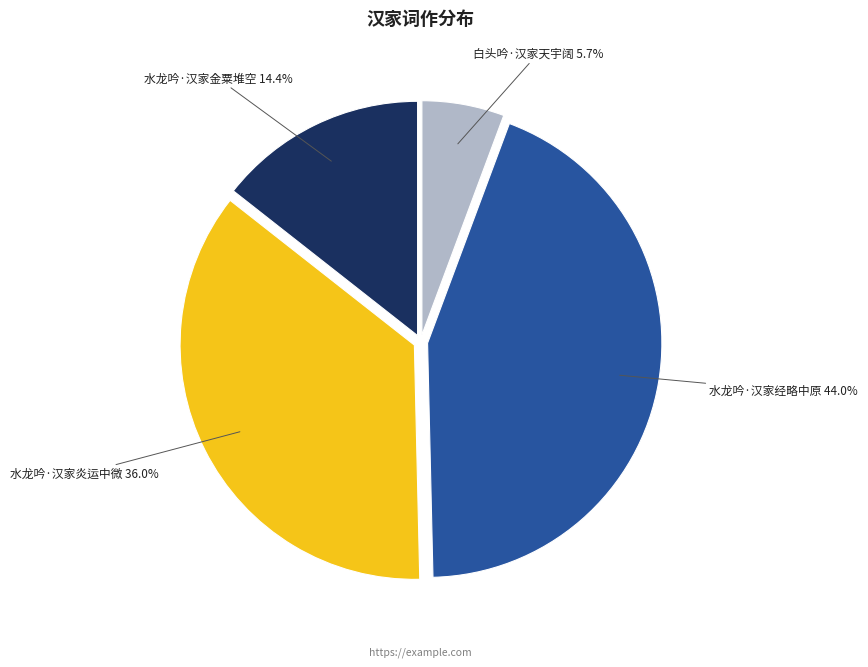

Is it true that 白头吟·汉家天宇阔 is 1% of the pie?

False